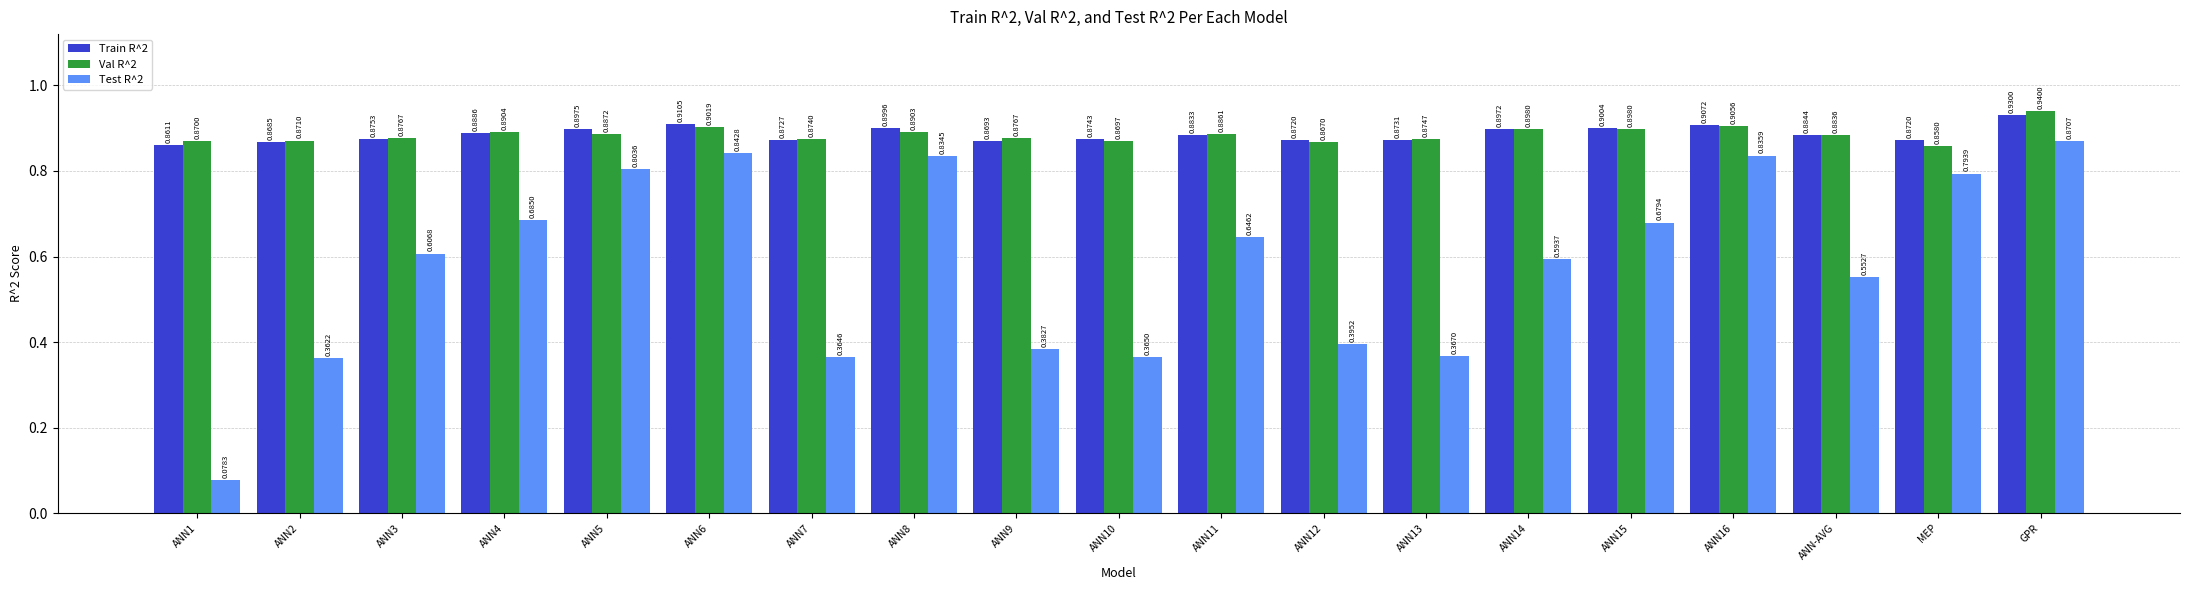

Is it true that Val R^2 equals 1.5 at ANN-AVG?

False